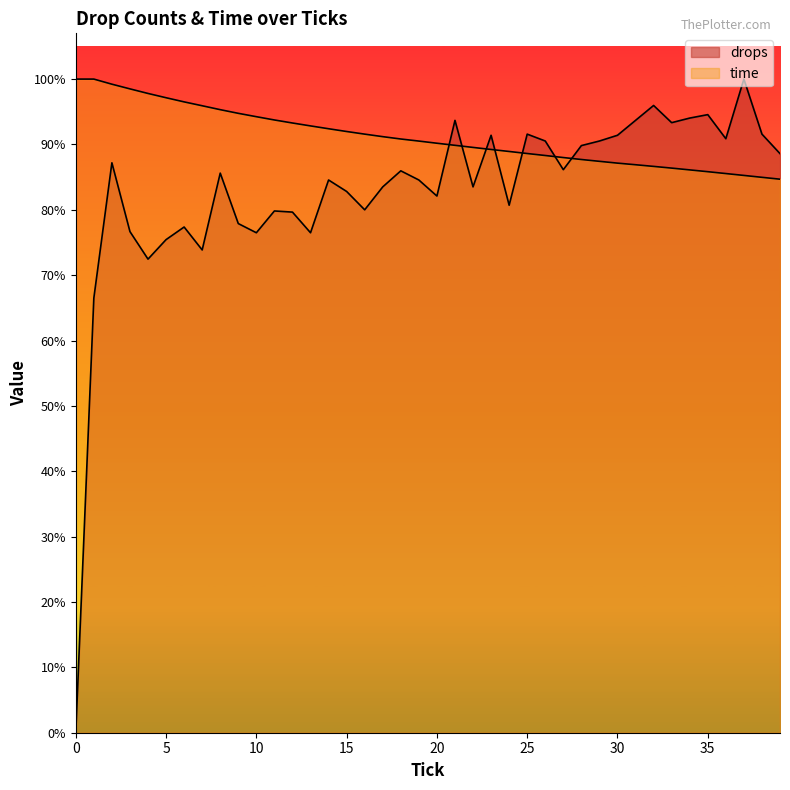

How many positive values does the drops series have?

39